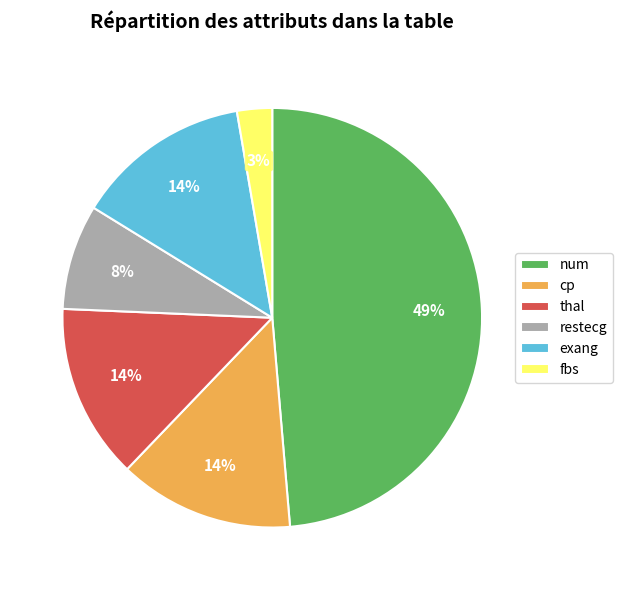

Which slice is the largest?

num